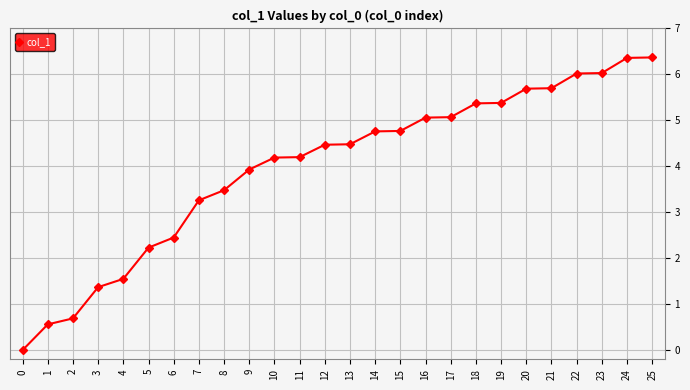

How many values are above zero?

25